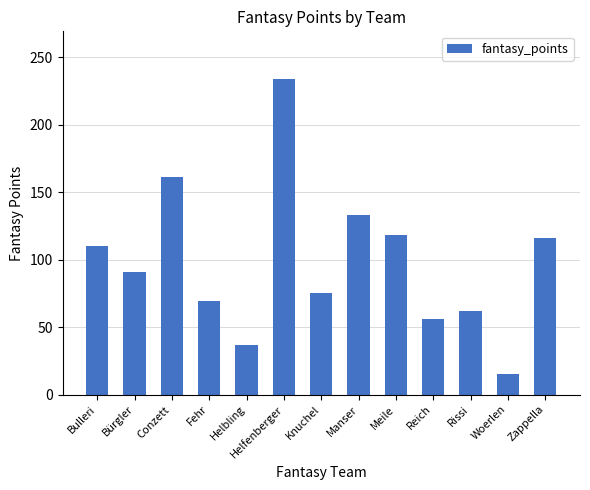

Is it true that the value at Meile is 118?

True